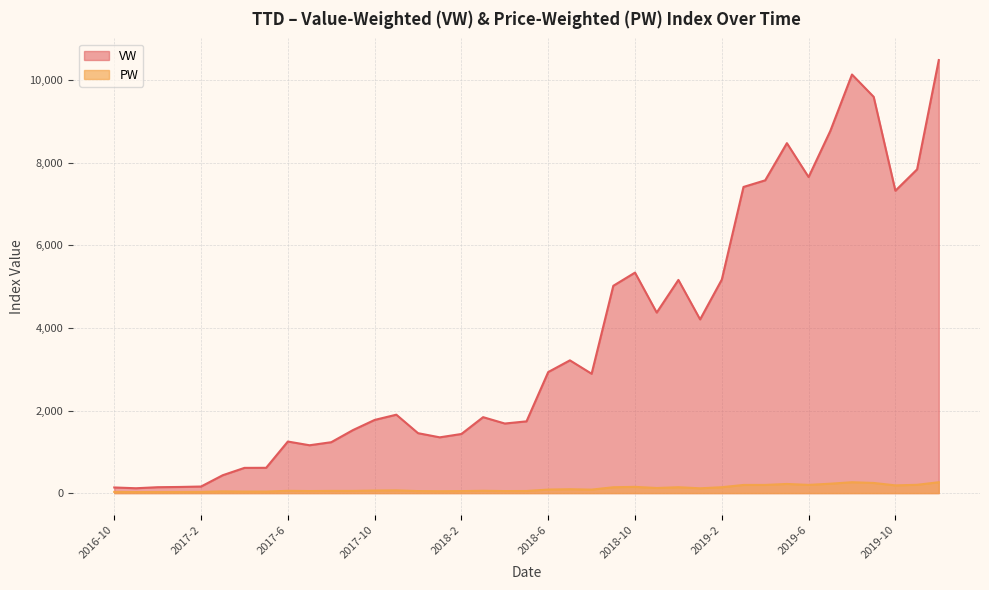

What is the difference between the maximum and minimum values in the VW series?

10372.6